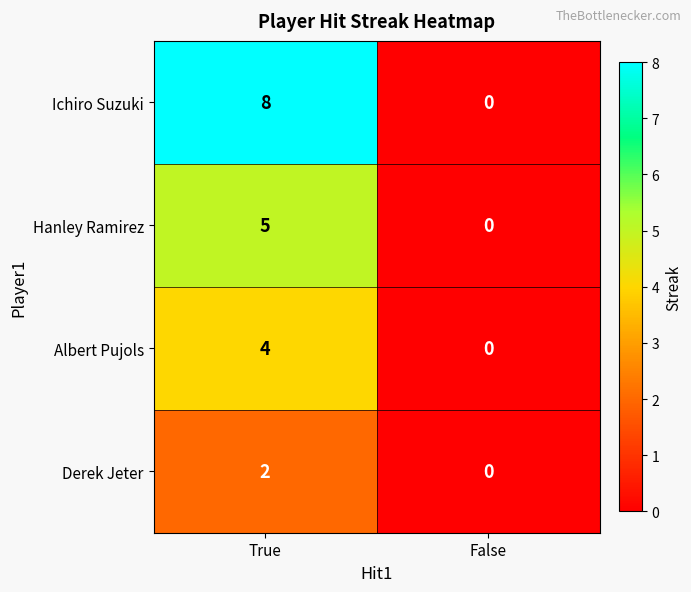

At True, list the series in order from largest to smallest.

Ichiro Suzuki, Hanley Ramirez, Albert Pujols, Derek Jeter